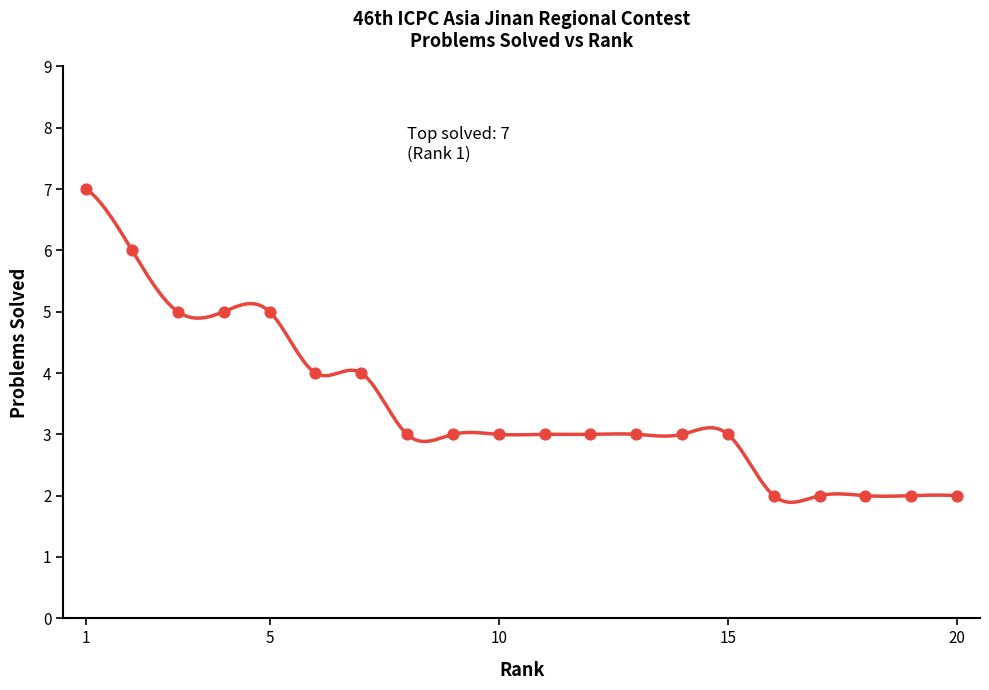

What is the change in value from 7 to 11?

-1